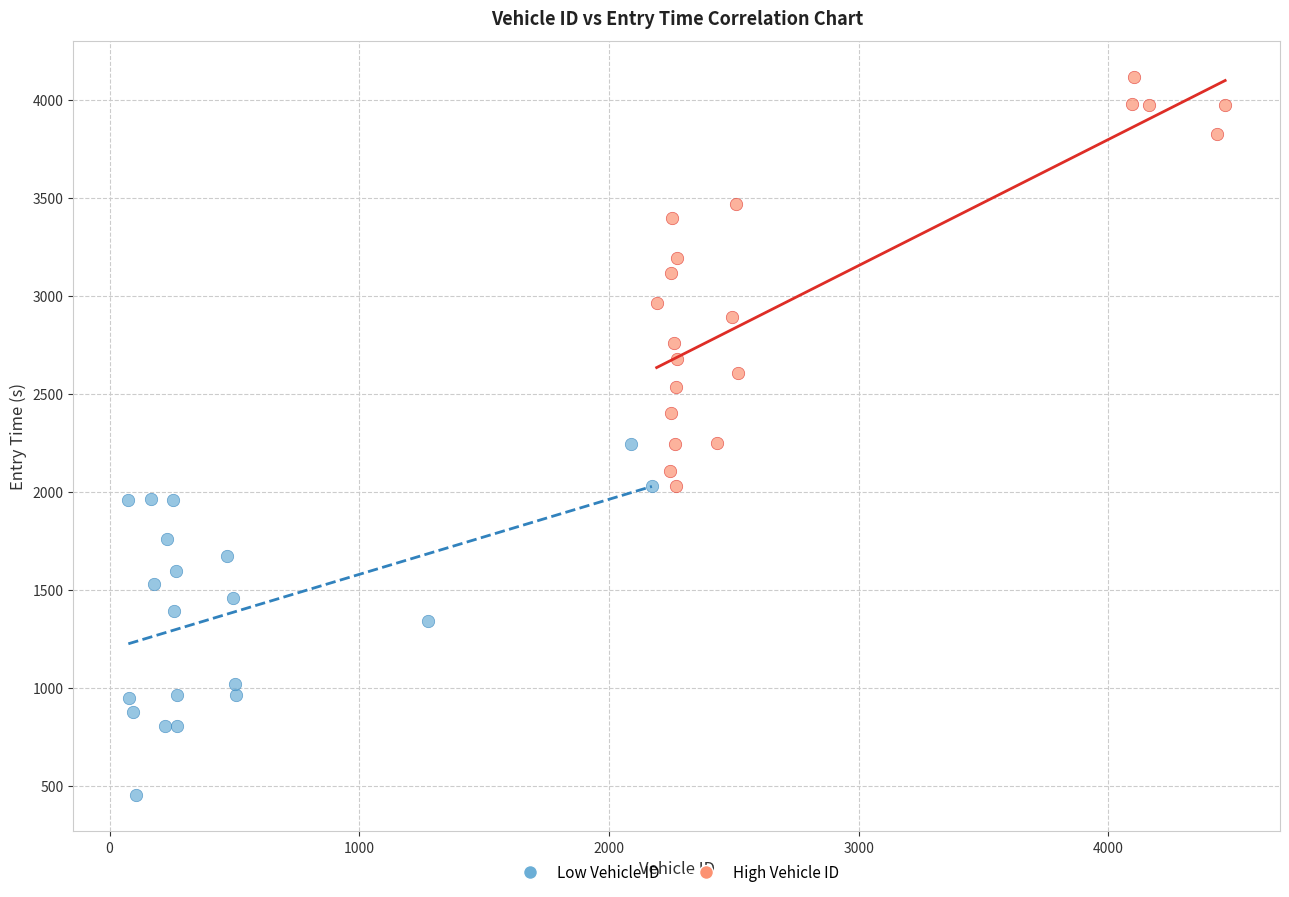

Which series has the largest Y range (max minus min)?

High Vehicle ID